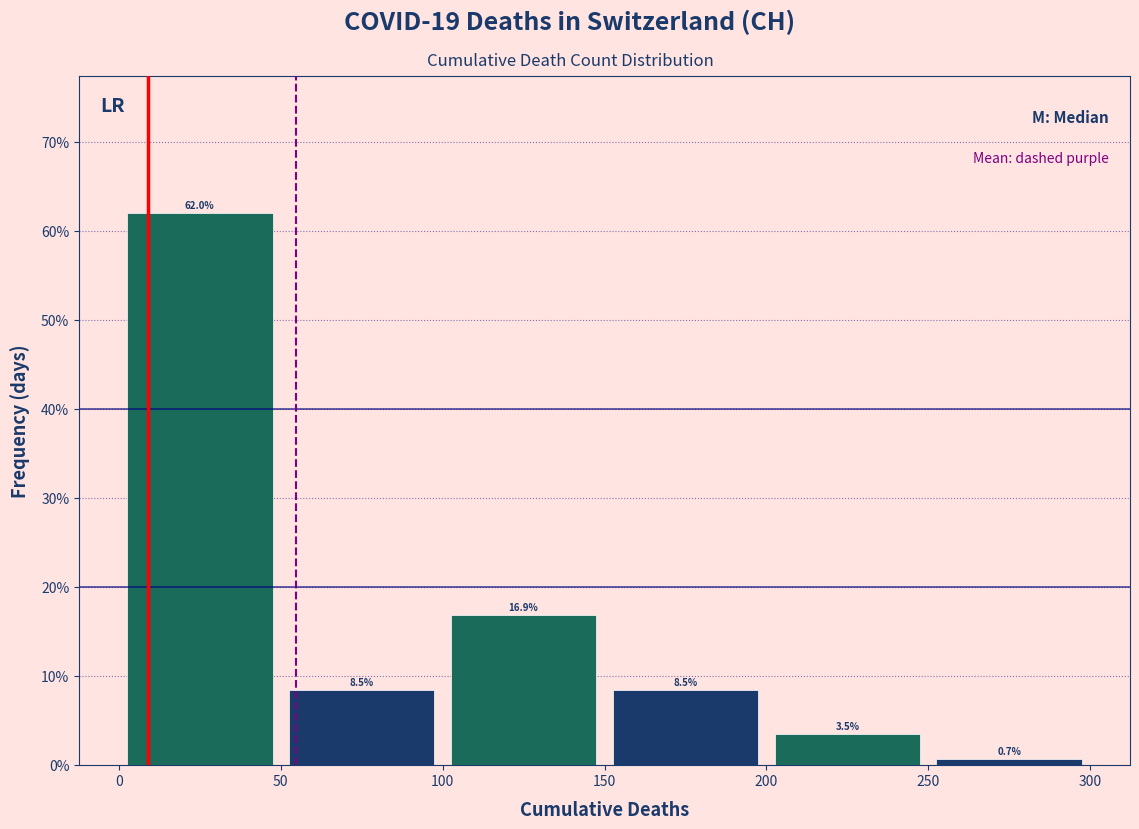

What is the height of the bar covering 50 to 100 on the x-axis?

8.5